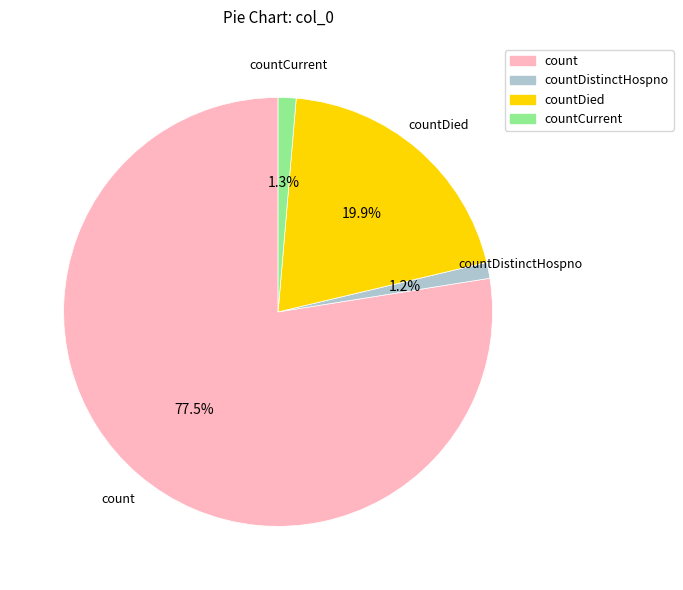

What is the total percentage of count and countCurrent?

78.9%